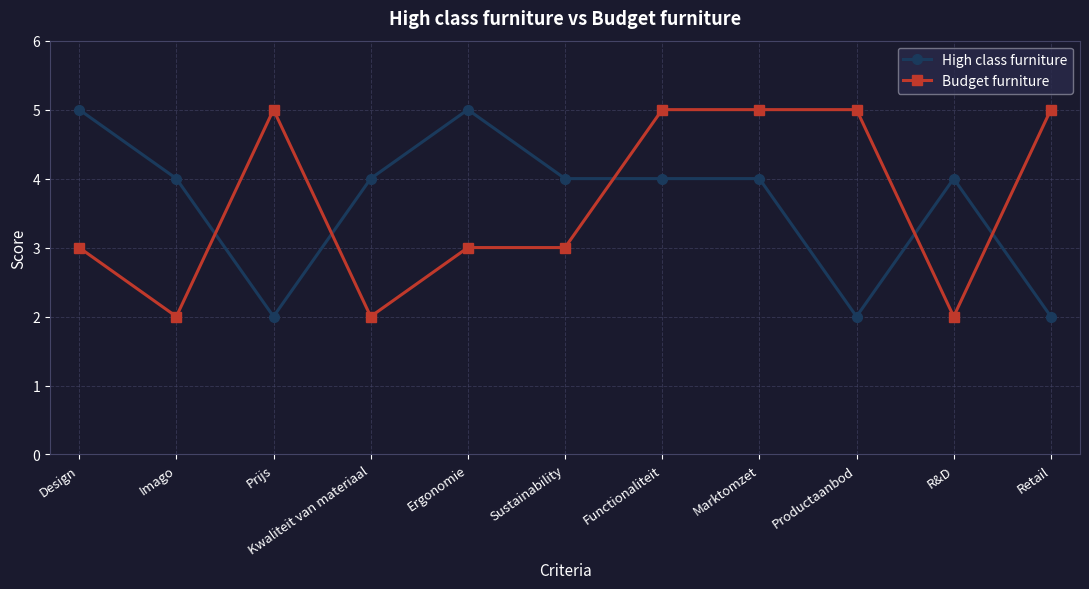

Rank the series at R&D from highest to lowest value.

High class furniture, Budget furniture